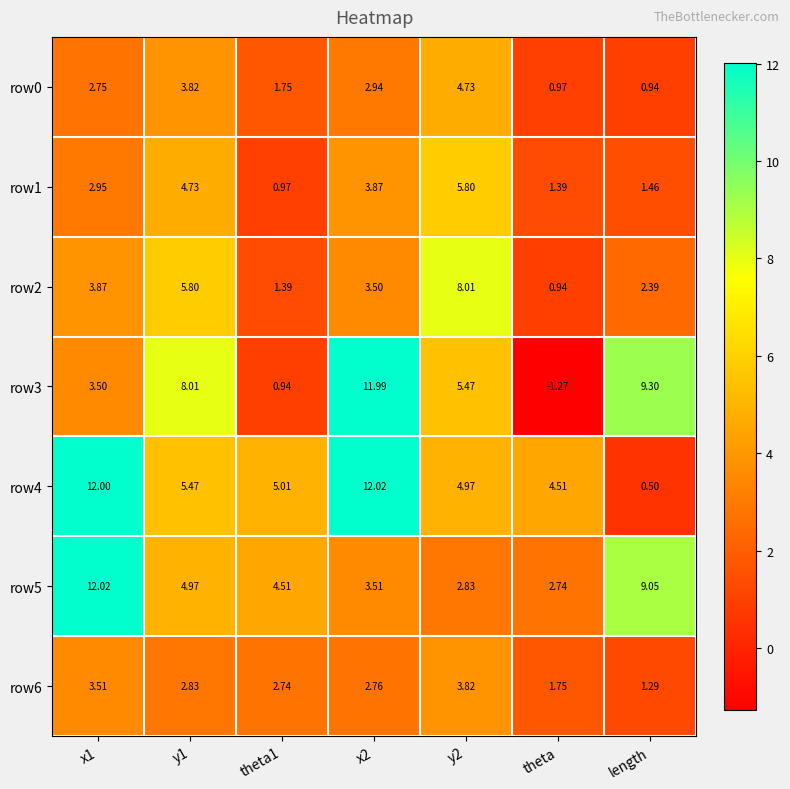

What is the difference between the highest and lowest values at theta?

5.8